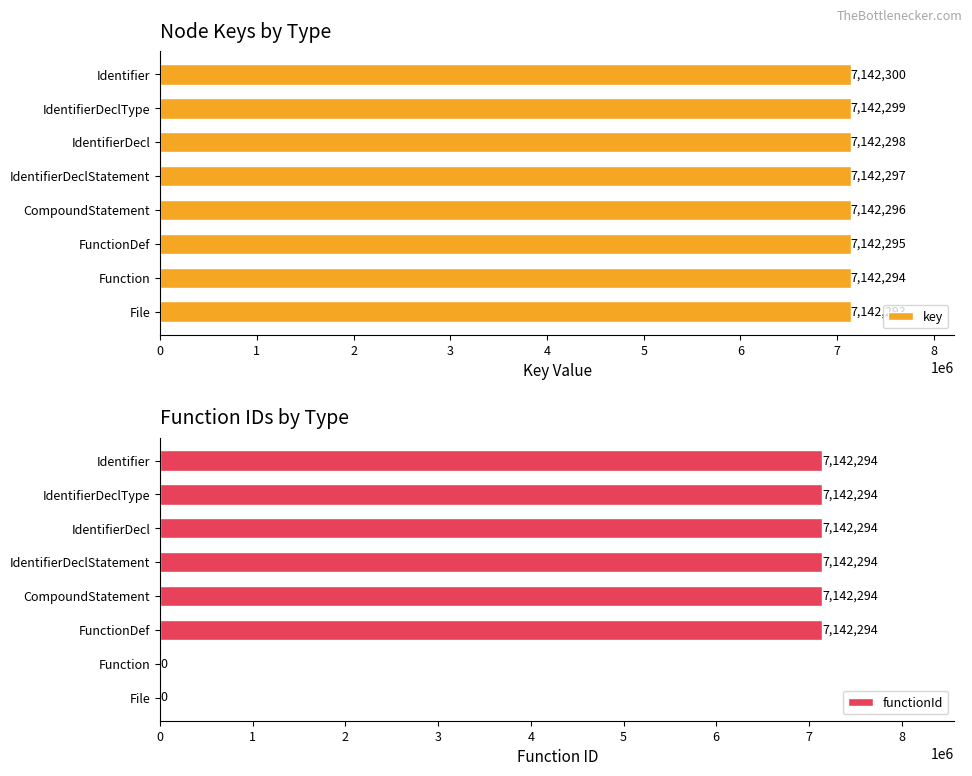

What is the highest value of the functionId series?

7142294